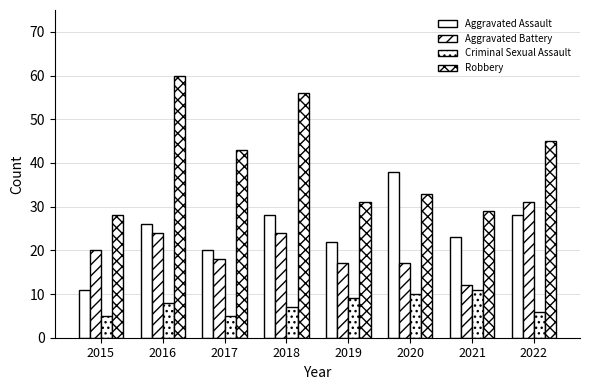

Between 2017 and 2021, which is larger?

2021